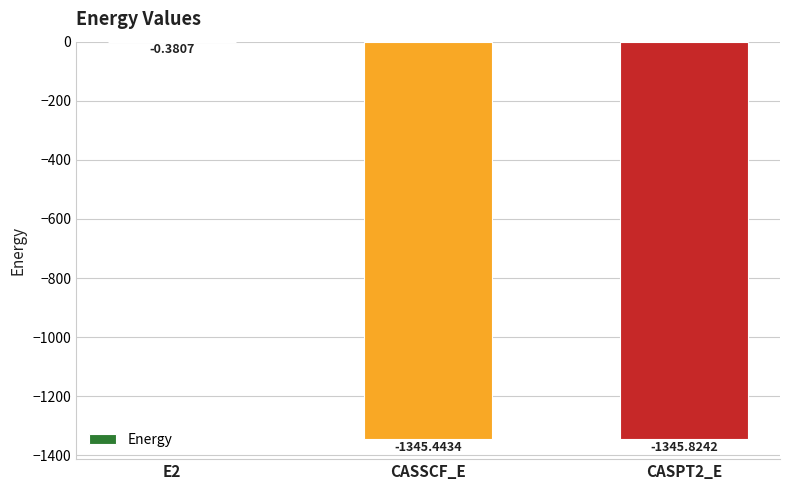

What is the sum of the values at CASPT2_E and CASSCF_E?

-2691.3